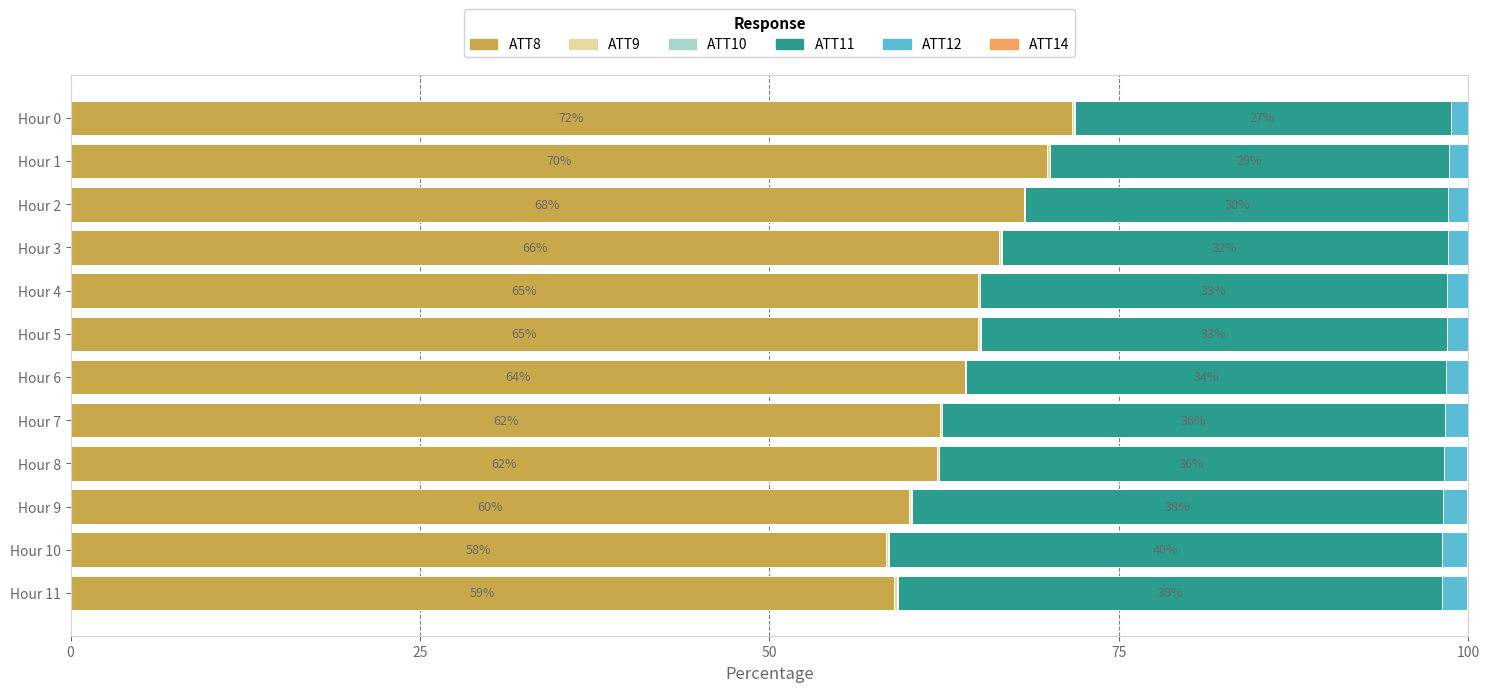

What is the sum of all ATT8 values?

771.5